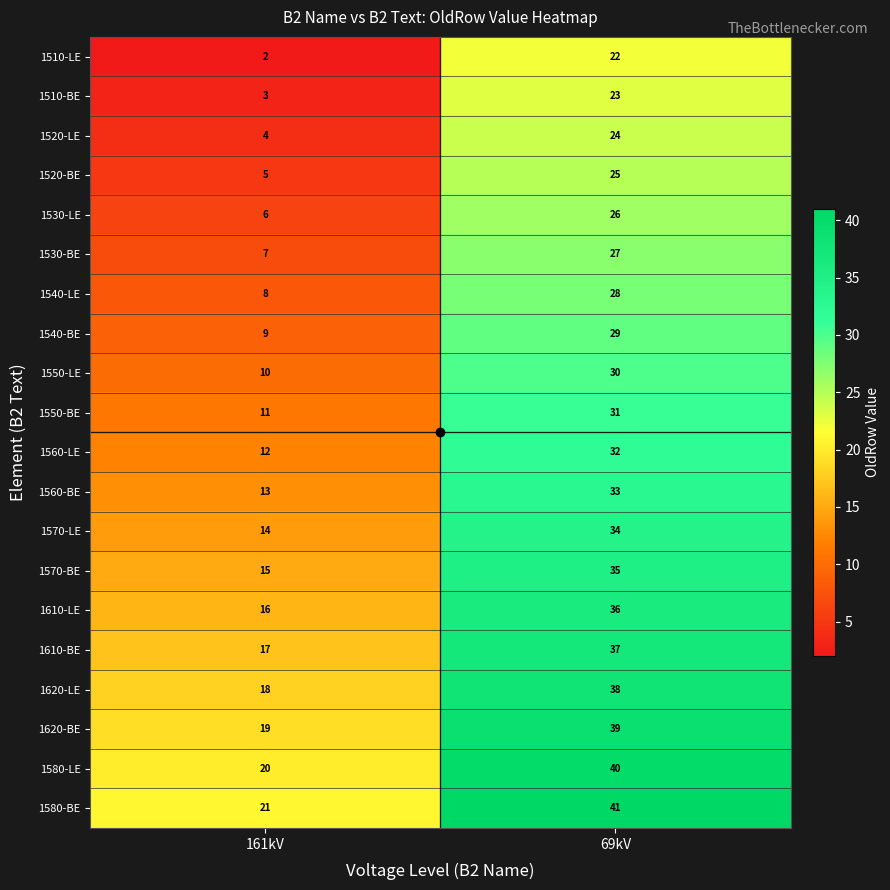

What is the total value across all series at 161kV?

230